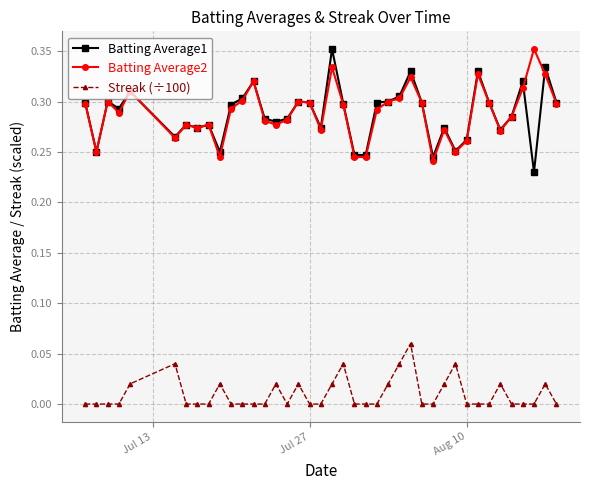

How many Batting Average2 values are between 0 and 1?

40